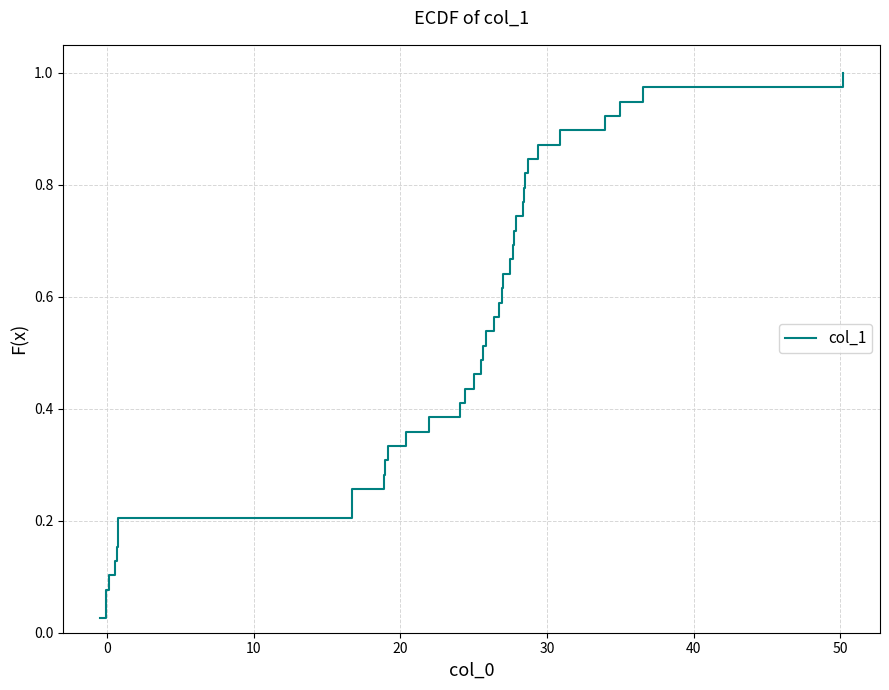

How many lines are shown in the chart?

1